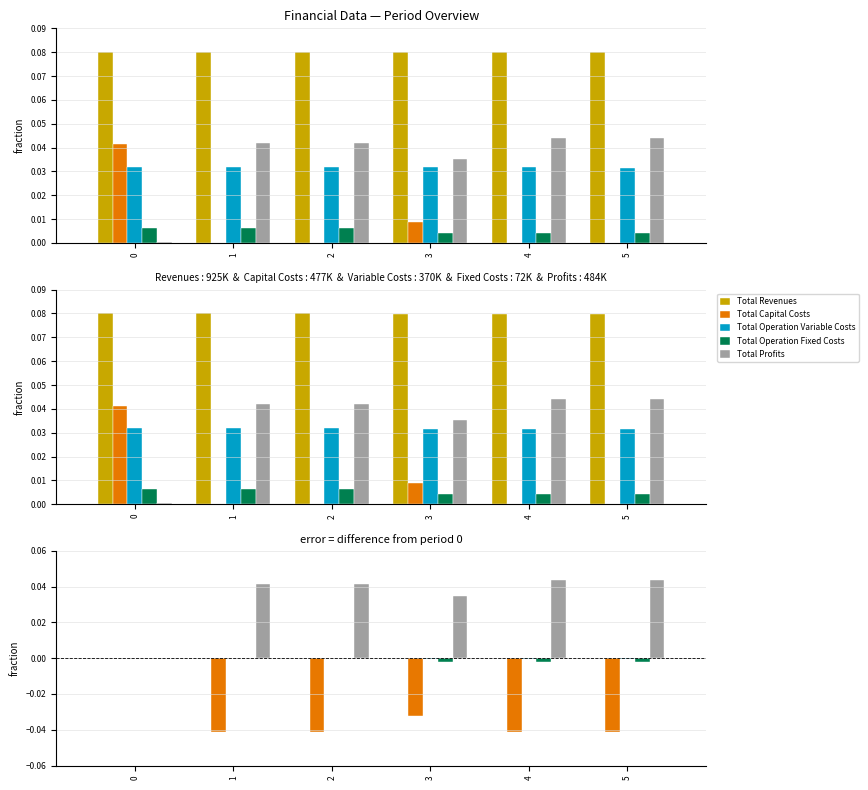

The Total Operation Variable Costs series shows -0.0 at 4. True or false?

True